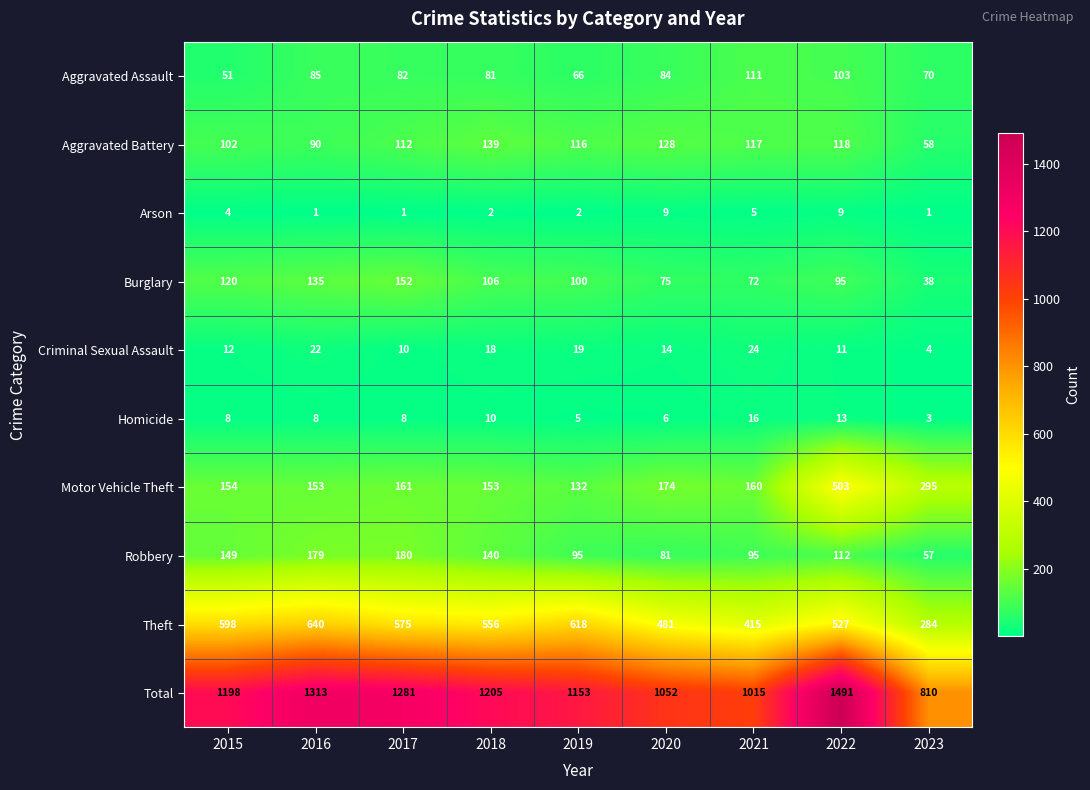

True or false: Aggravated Battery has a value of 154 at 2021.

False